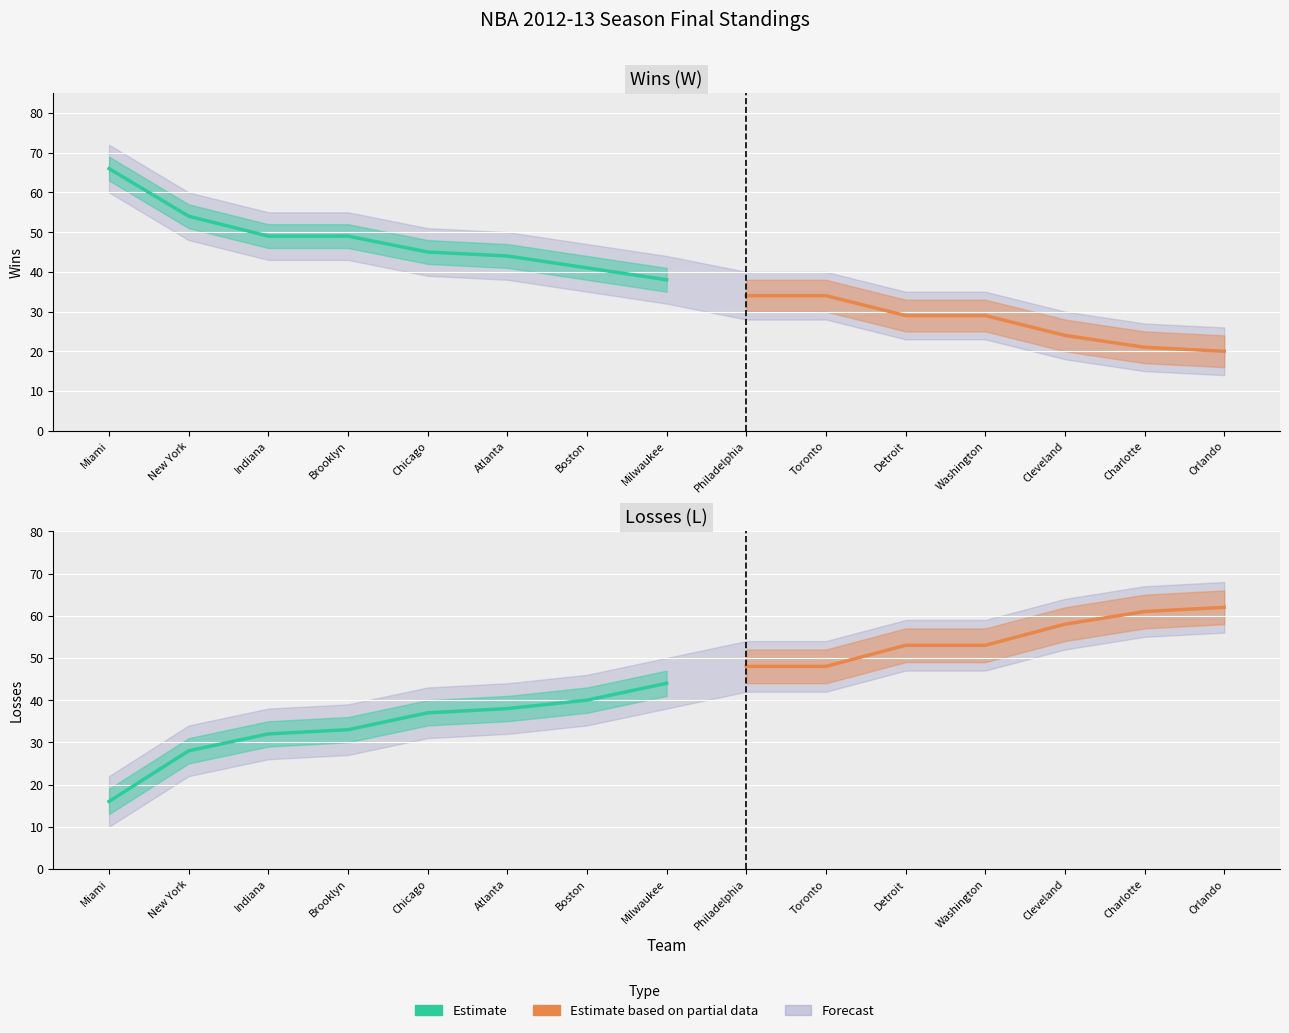

Is it true that L equals 32 at Indiana?

True